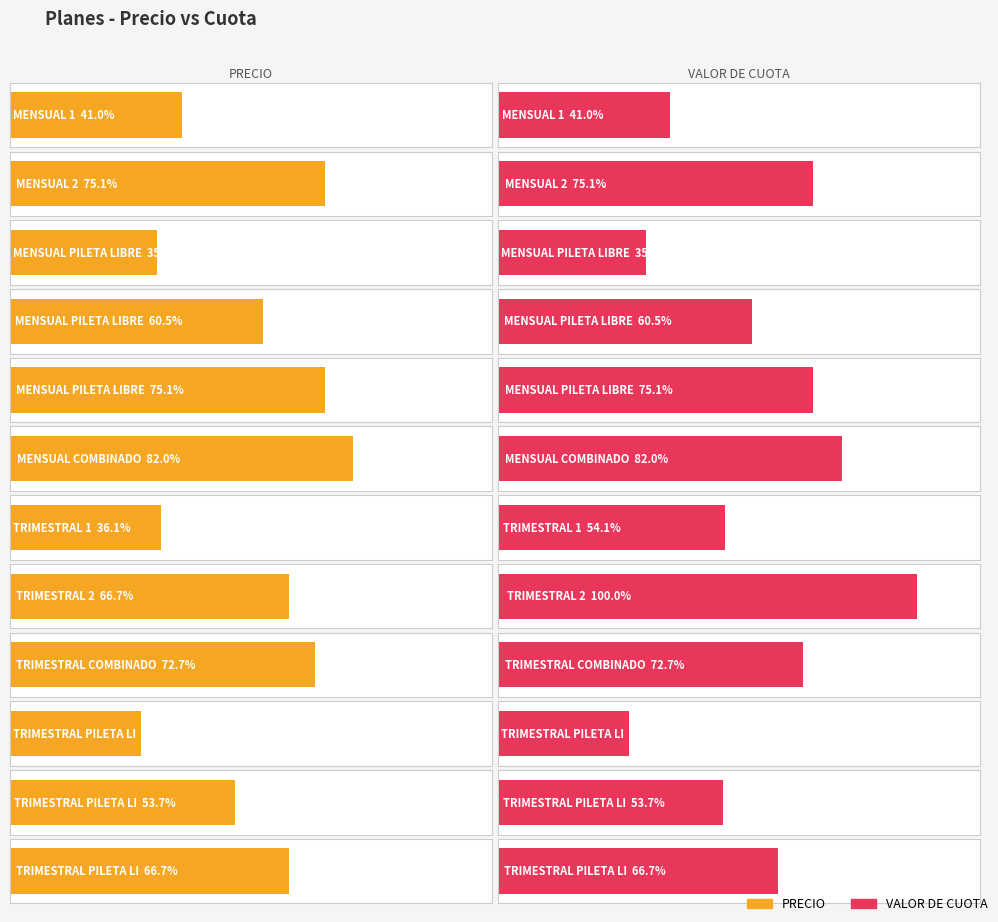

The PRECIO series shows 6833.8 at TRIMESTRAL PILETA LIBRE 3. True or false?

True